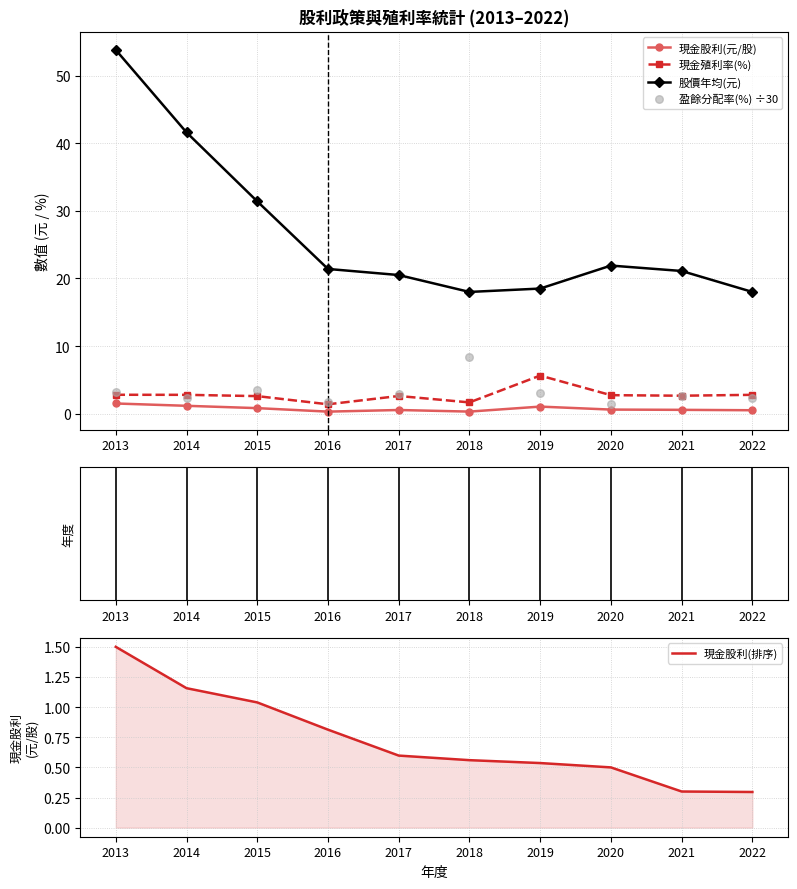

At how many categories does at least one series exceed 37?

2